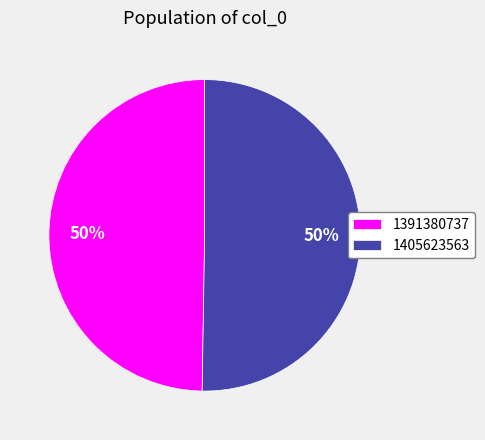

What percentage is the 1405623563 slice, to the nearest percent?

50%